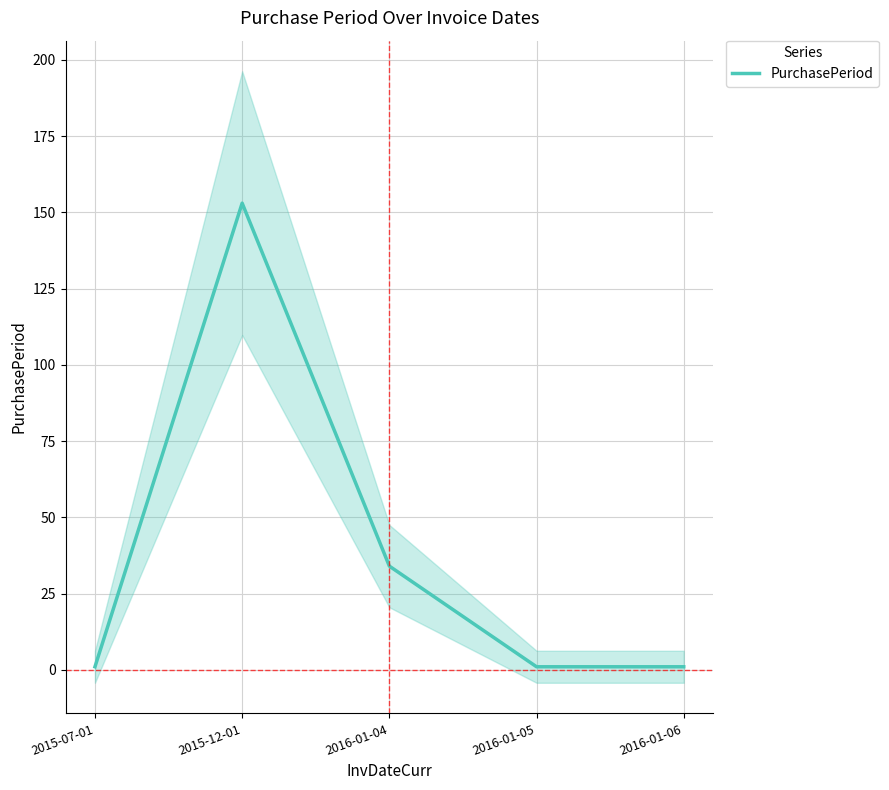

At which category does the data reach its first local peak?

2015-12-01